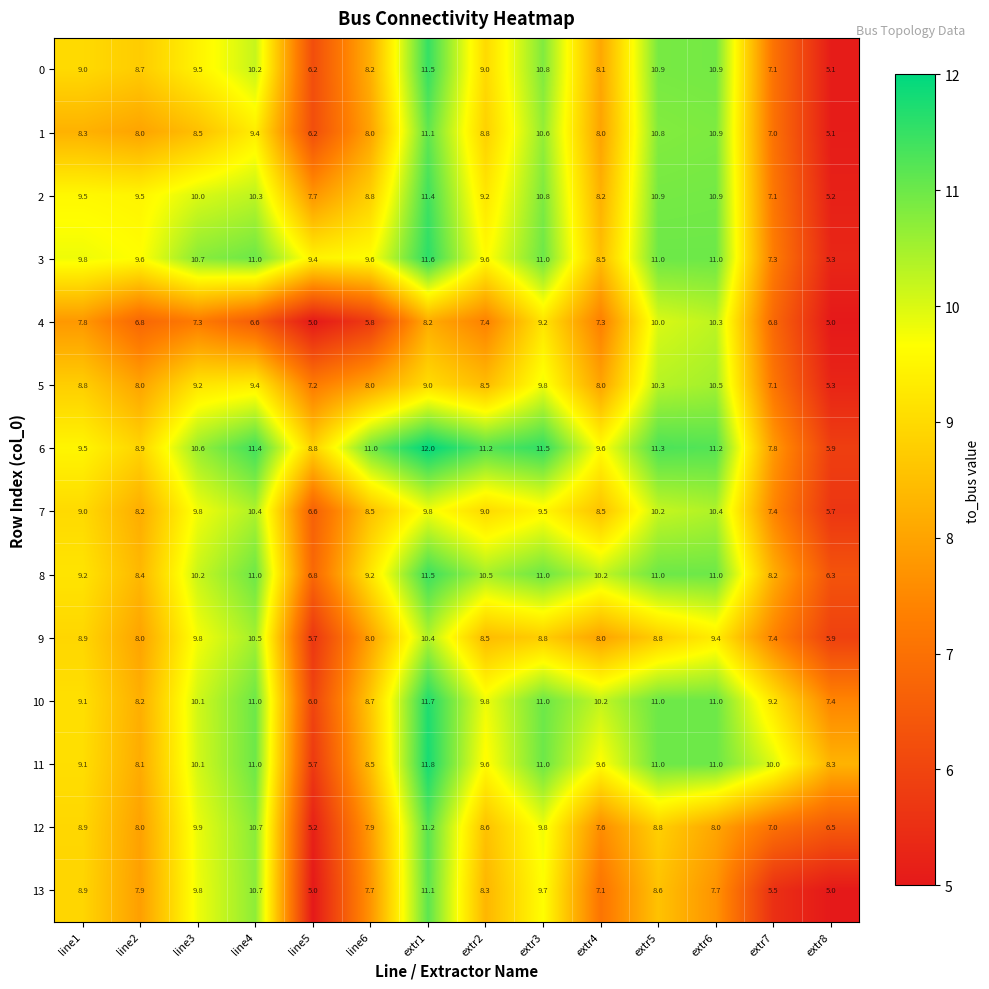

How many series are shown in this chart?

14